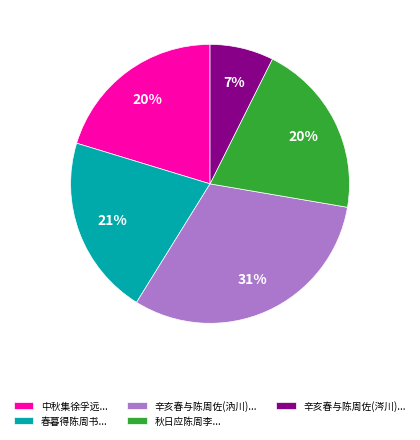

Is the sum of 辛亥春与陈周佐(涔川)... and 春暮得陈周书... greater than half?

No